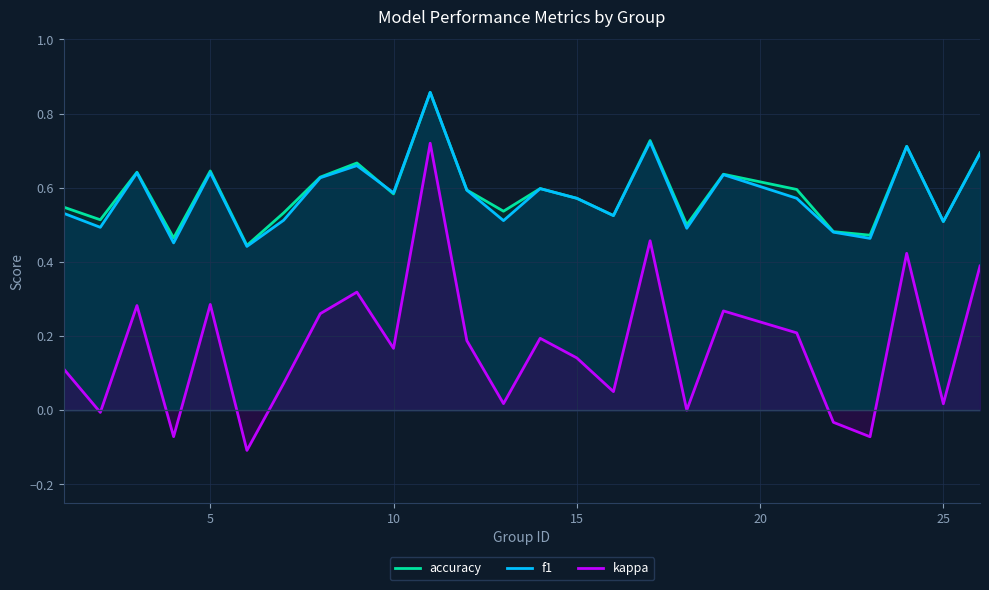

True or false: kappa and f1 intersect in this chart.

False